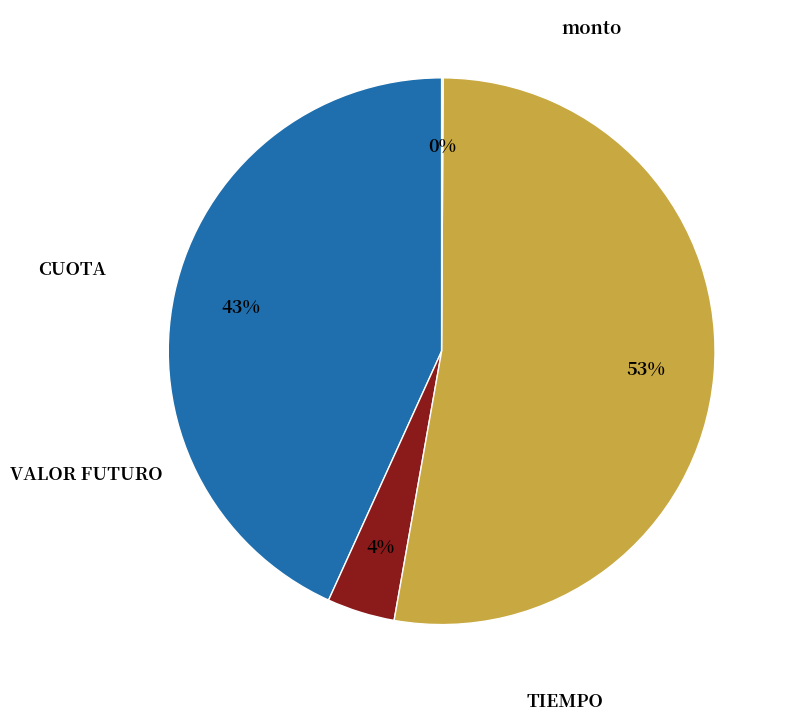

Is VALOR FUTURO the majority of the pie?

Yes